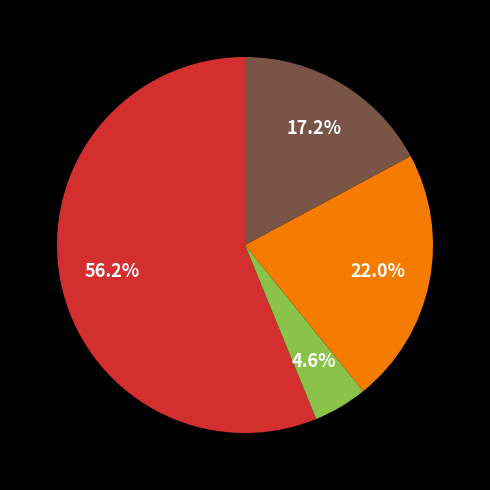

How many slices are in this pie chart?

4